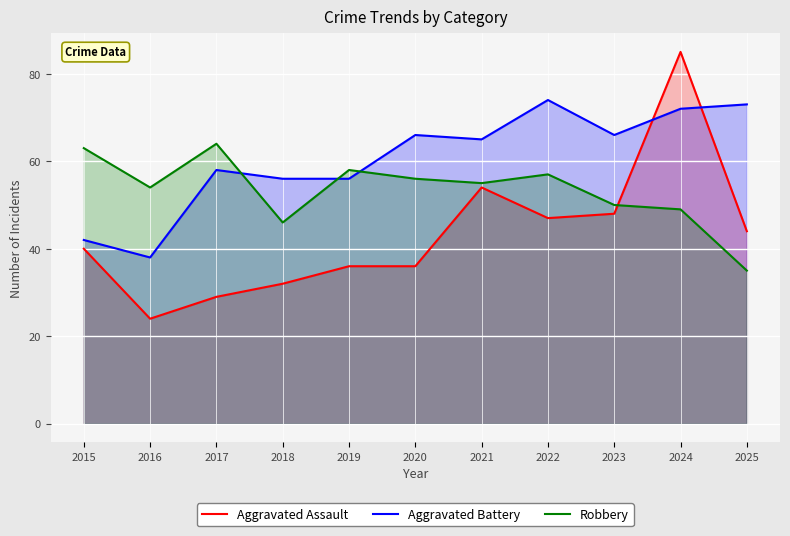

The Robbery series shows 49 at 2024. True or false?

True